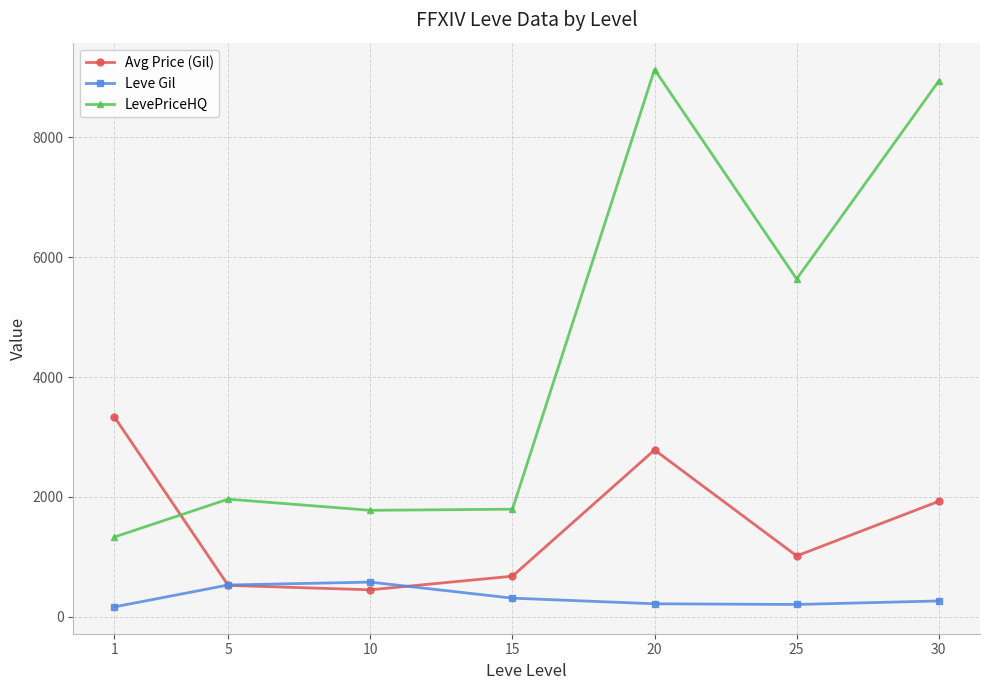

What is the difference between the Avg Price (Gil) values at 10 and 15?

227.1